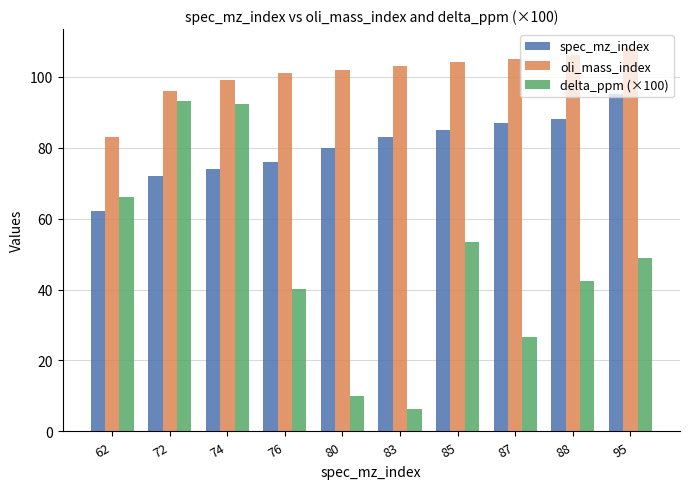

At 74, list the series in order from largest to smallest.

oli_mass_index, delta_ppm (×100), spec_mz_index